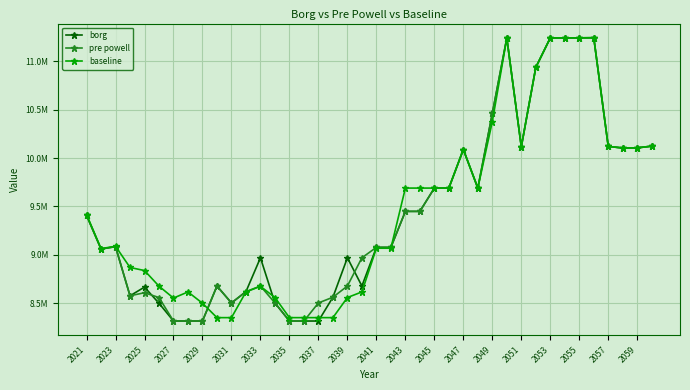

What are all the series names shown in the legend?

borg, pre powell, baseline